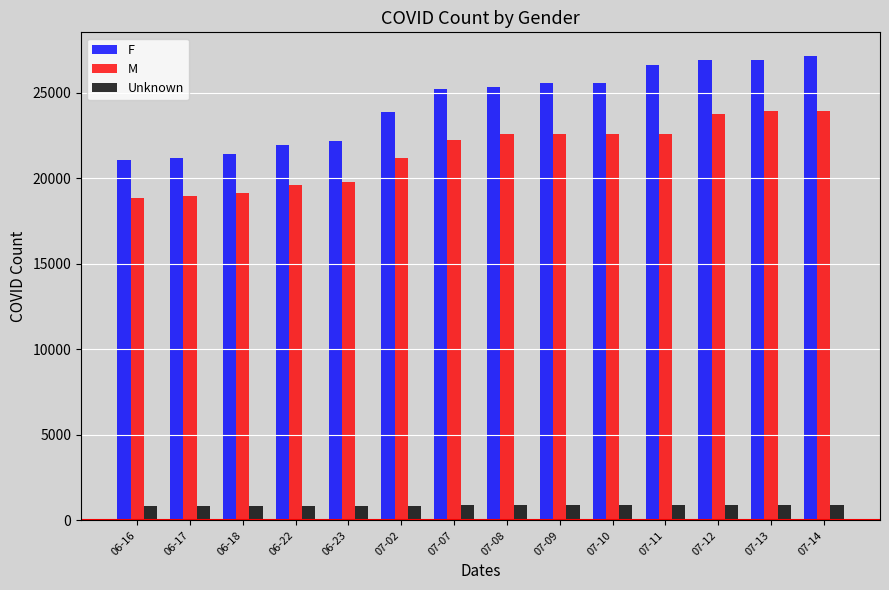

What is the average value of the F series?

24371